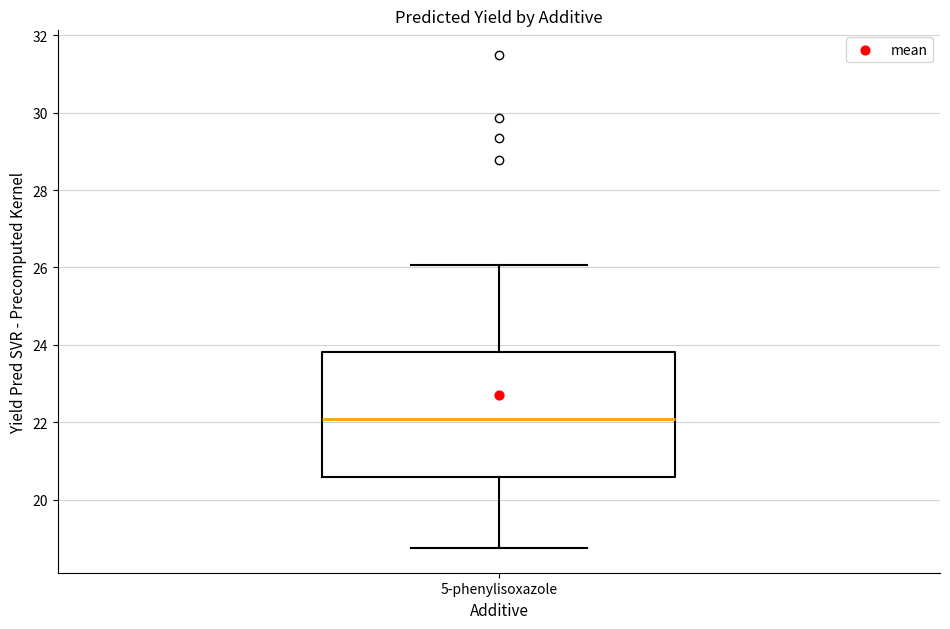

Read this box plot against the y-axis: the position of the median line, the range covered by the box, and the ends of both whiskers. The values are not printed on the chart, so give them approximately, as read against the axis.

median 22.0, box 20.6 to 23.8, whiskers 18.8 to 26.0